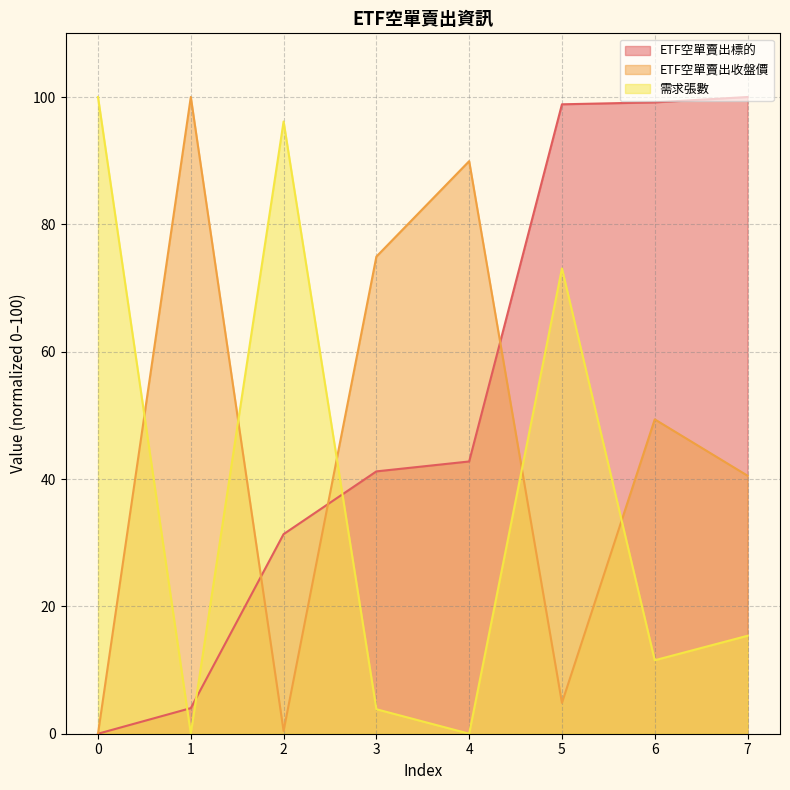

Reading left to right, transcribe all the data shown in this chart.

ETF空單賣出標的: 0=0.0	1=4.0	2=31.3	3=41.2	4=42.8	5=98.9	6=99.2	7=100.0
ETF空單賣出收盤價: 0=0.0	1=100.0	2=0.4	3=74.9	4=89.9	5=4.8	6=49.4	7=40.5
需求張數: 0=100.0	1=0.0	2=96.2	3=3.8	4=0.0	5=73.1	6=11.5	7=15.4